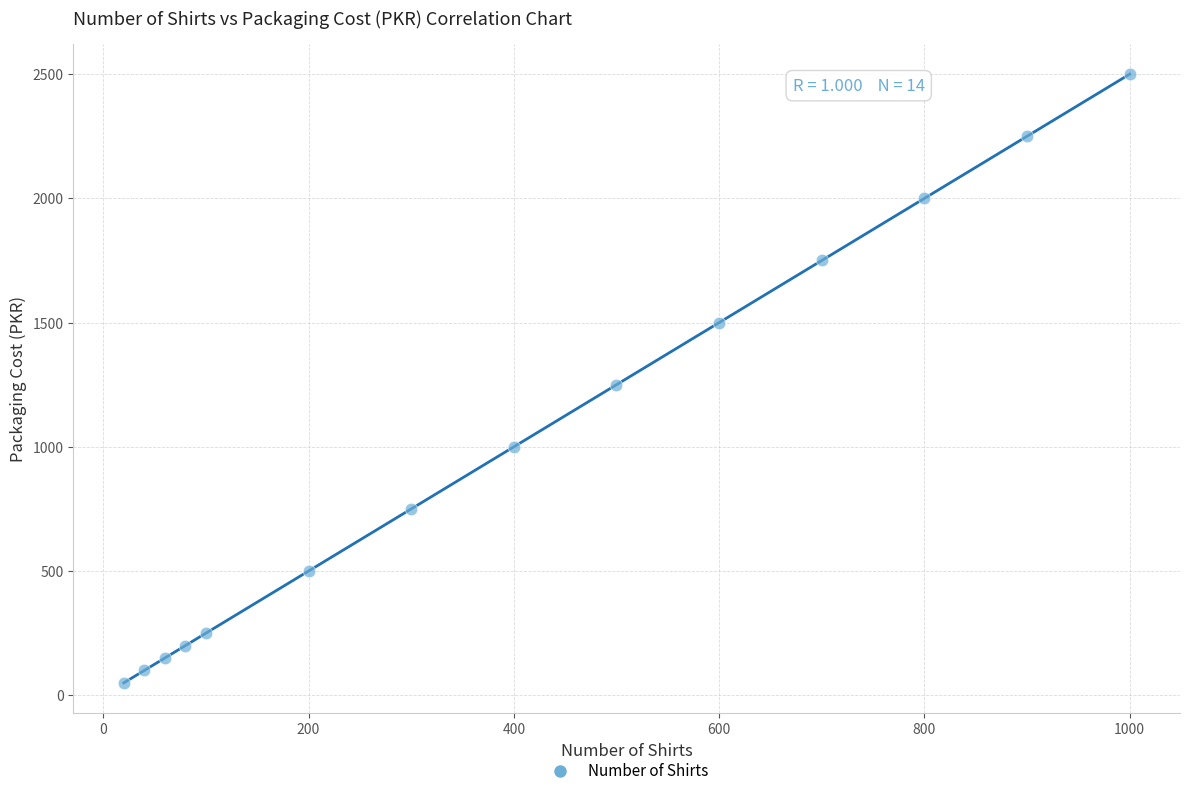

What is the range of Y values (max minus min)?

2450